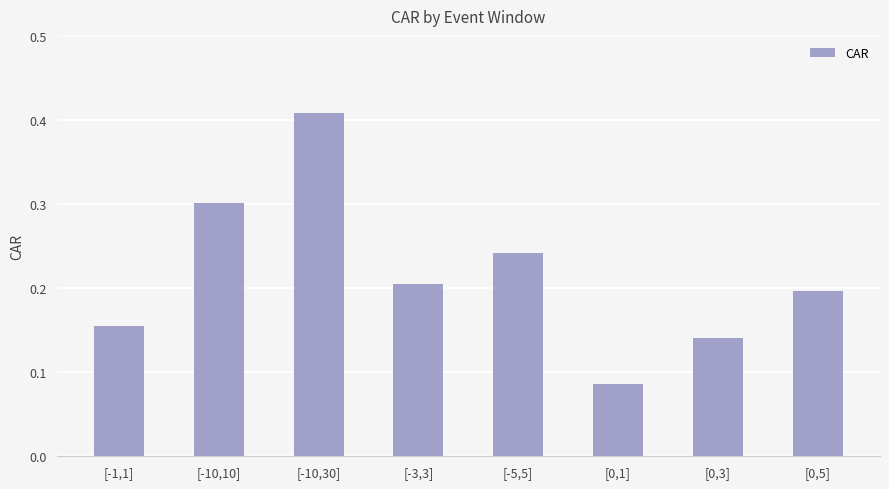

What is the change in value from [0,1] to [0,3]?

+0.1